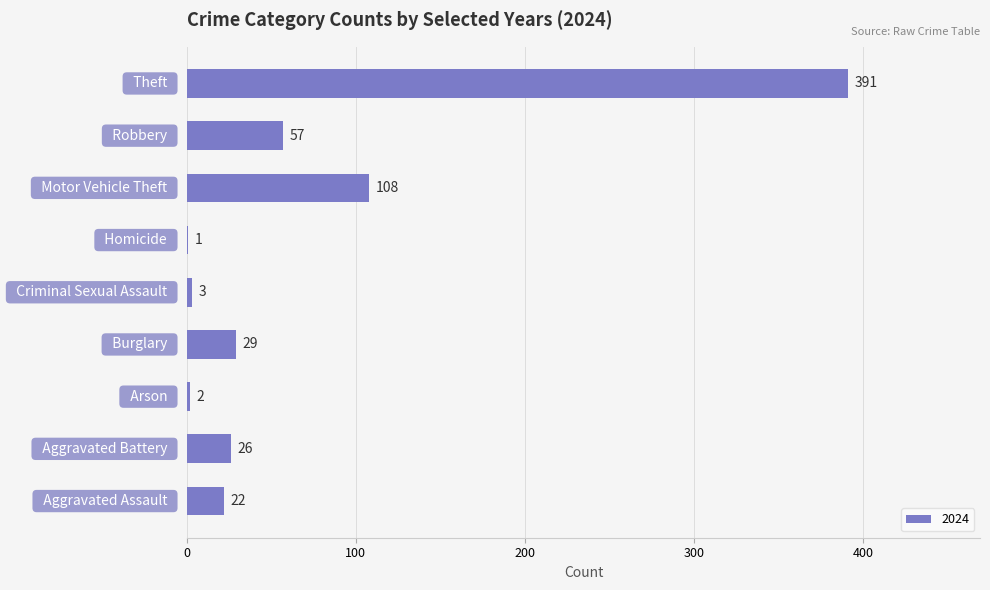

What is the maximum value shown in the chart?

391